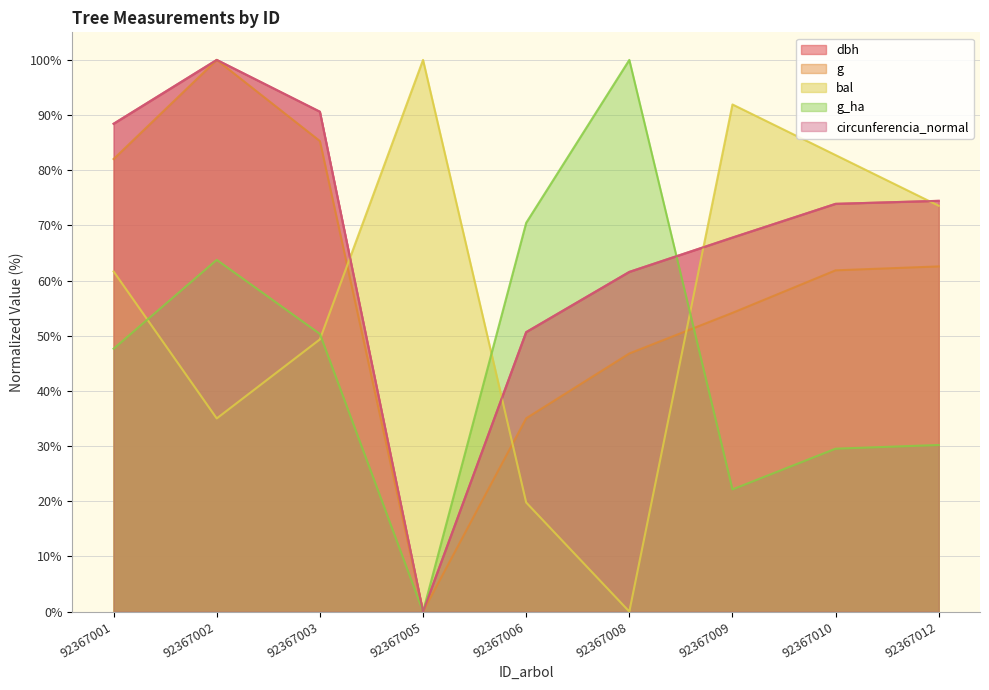

How many values in dbh are above zero?

8